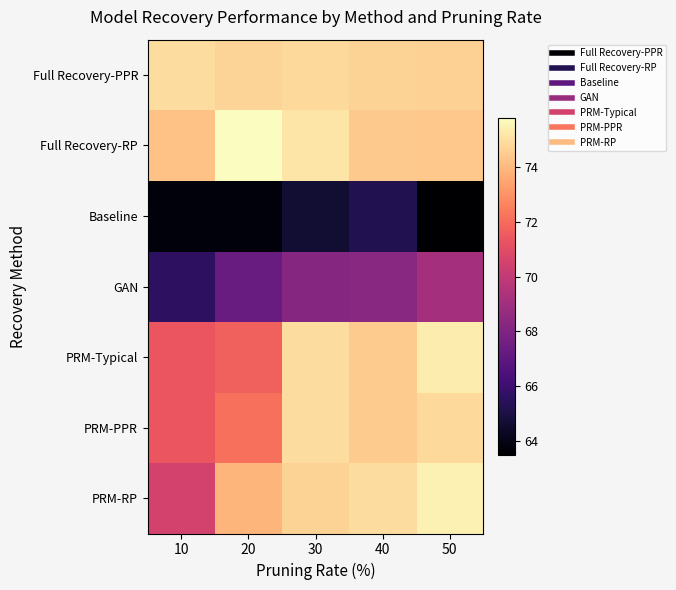

At 40, list the series in order from smallest to largest.

Baseline, GAN, Full Recovery-RP, PRM-Typical, PRM-PPR, Full Recovery-PPR, PRM-RP